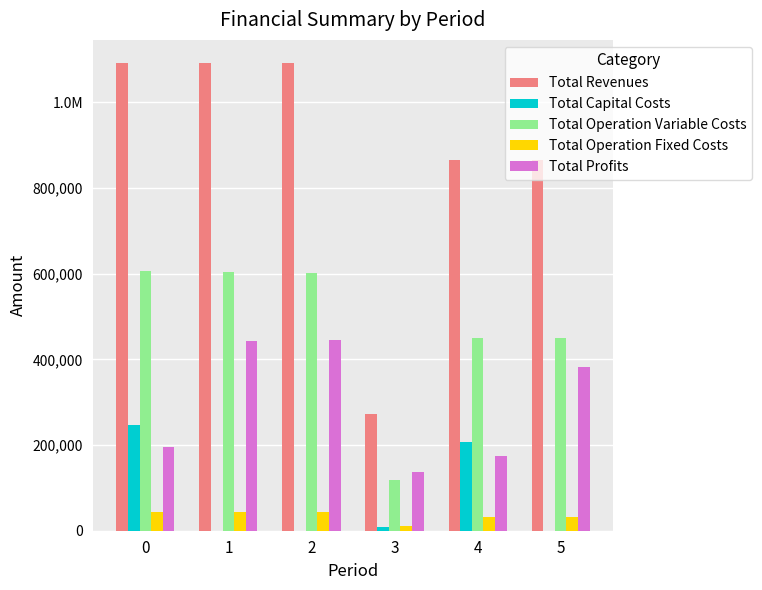

Are the bars grouped side by side (vs. stacked)?

Yes